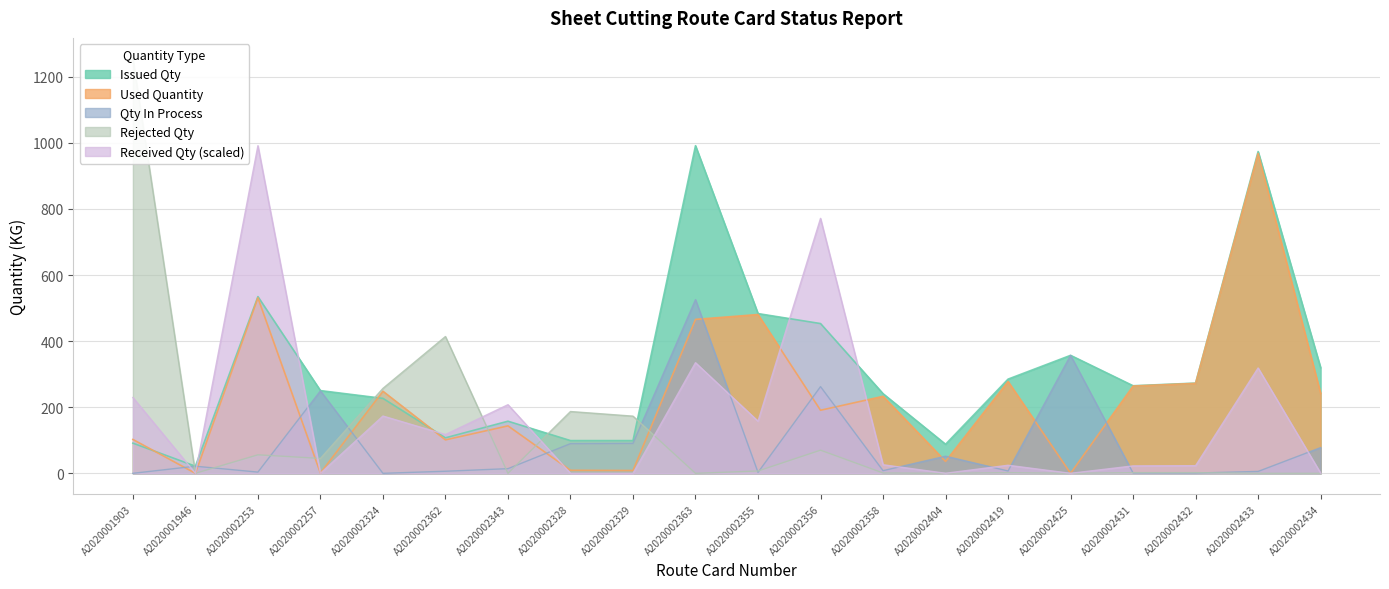

Which label corresponds to the largest value in the chart?

A2020001903